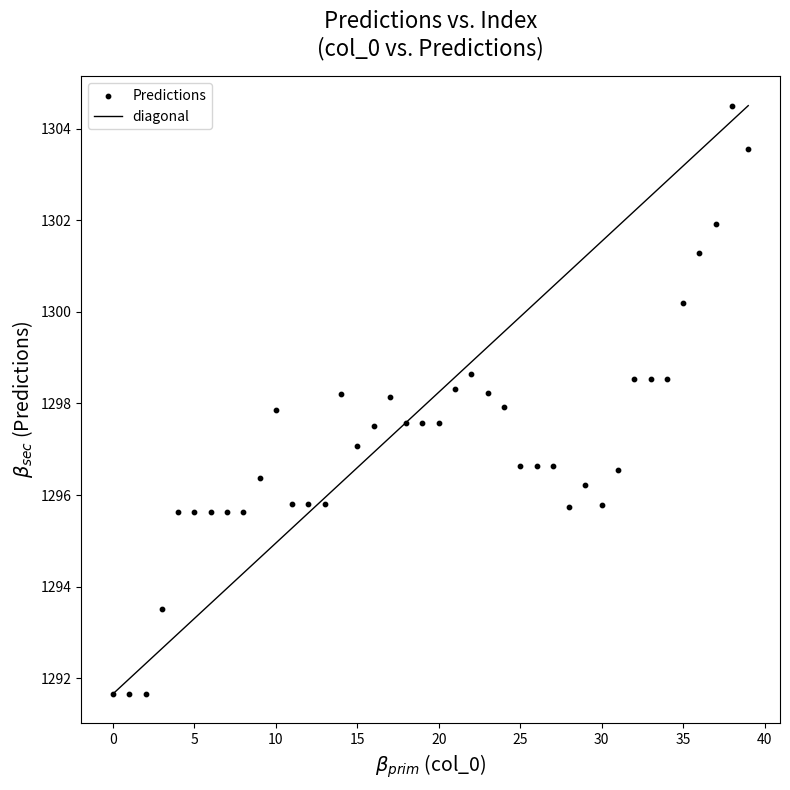

What is the range of Y values (max minus min)?

12.8